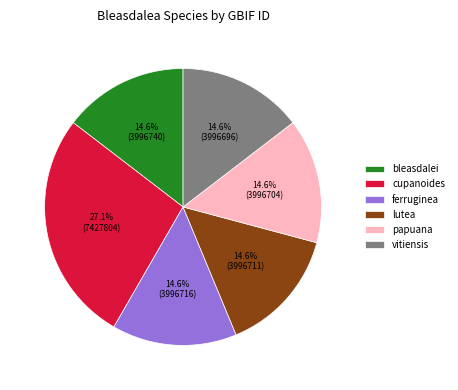

What is the ratio of the value at vitiensis to the value at ferruginea?

1.0